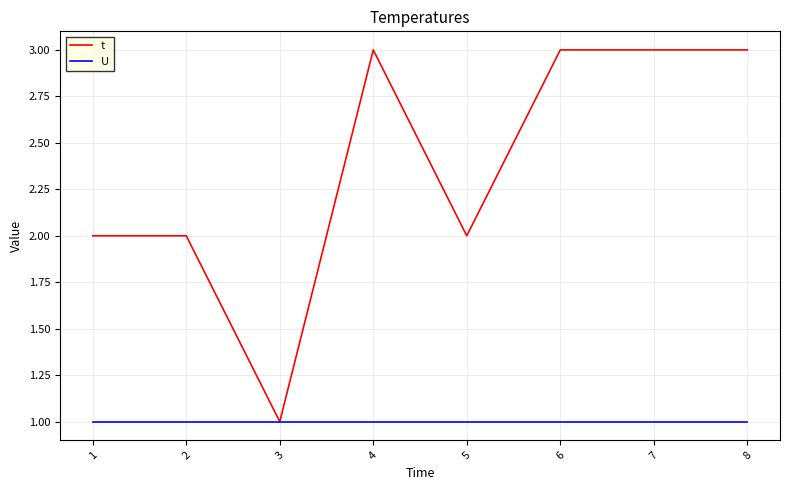

What is the total value across all series at 4?

4